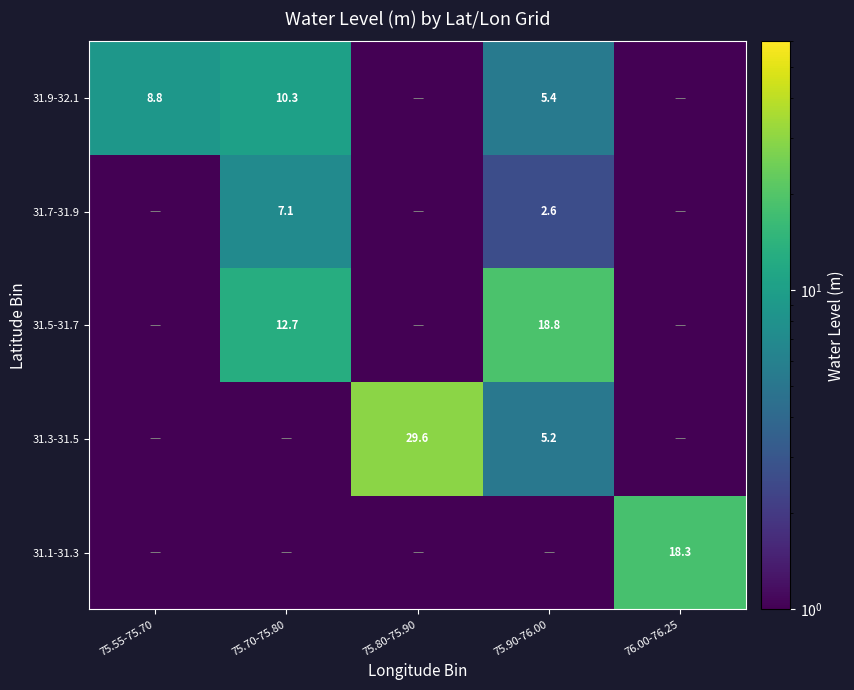

What is the difference between the 31.9-32.1 values at 75.55-75.70 and 75.90-76.00?

3.4